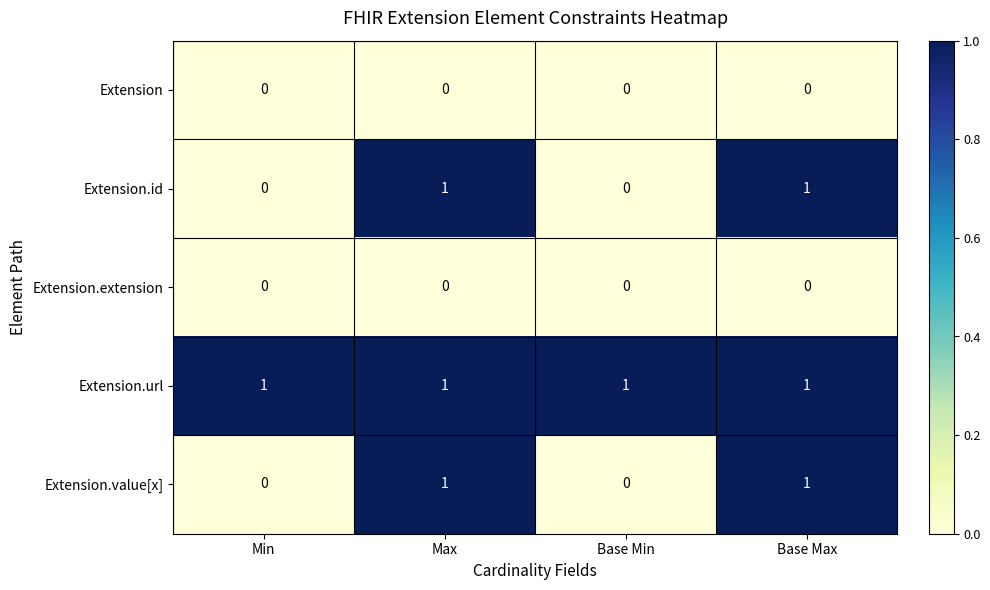

What is the total value across all series at Max?

3